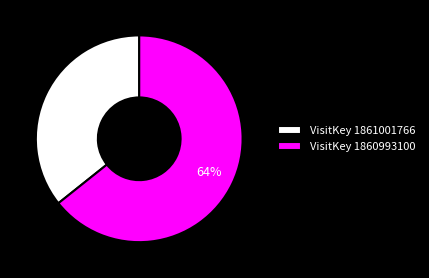

The VisitKey 1861001766 slice represents 36% of the pie. True or false?

True